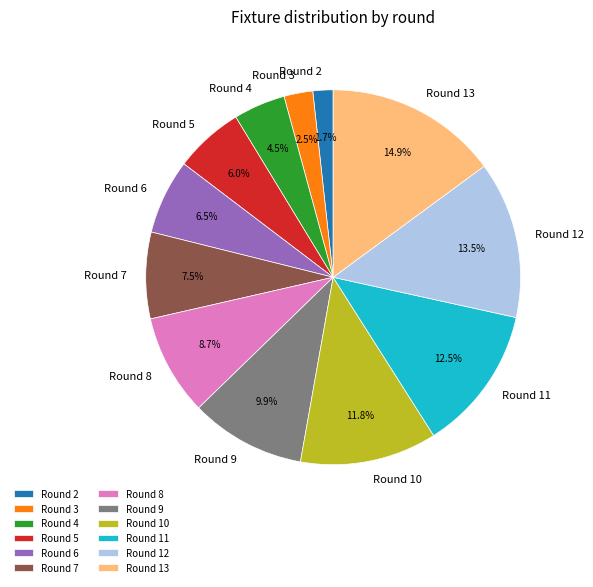

Which category has the biggest portion of the pie?

Round 13